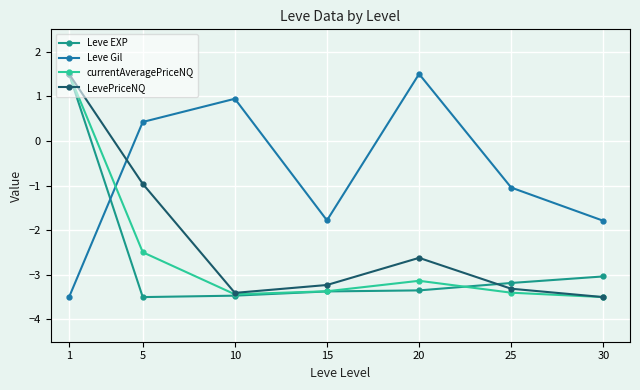

The value of currentAveragePriceNQ at 20 is -4.9. True or false?

False